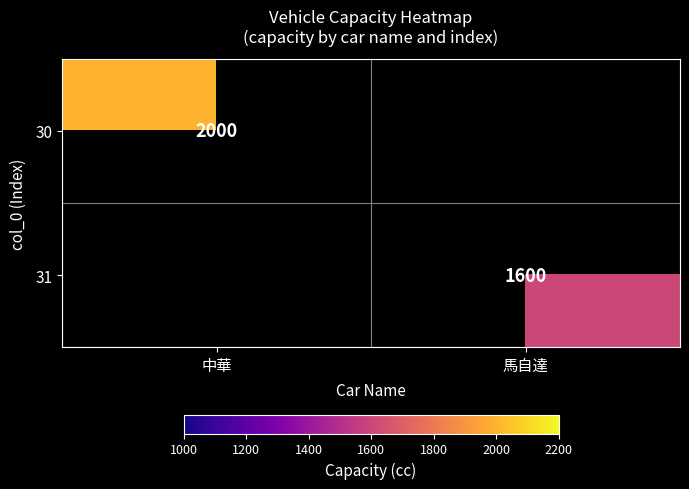

Is the value of 31 at 馬自達 greater than the value of 30 at 中華?

No